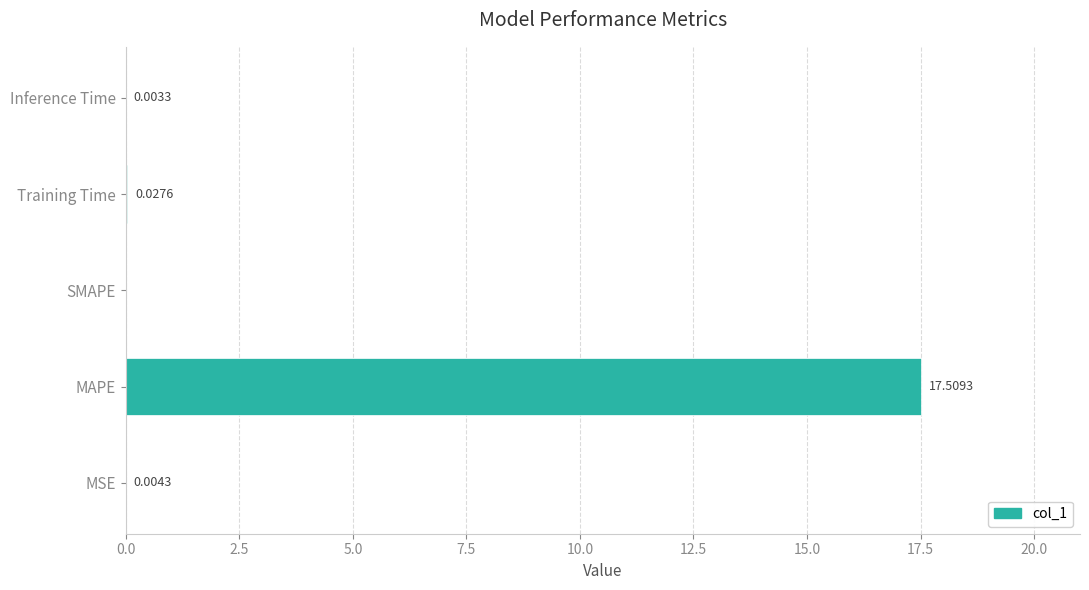

Count the number of categories in the chart.

5